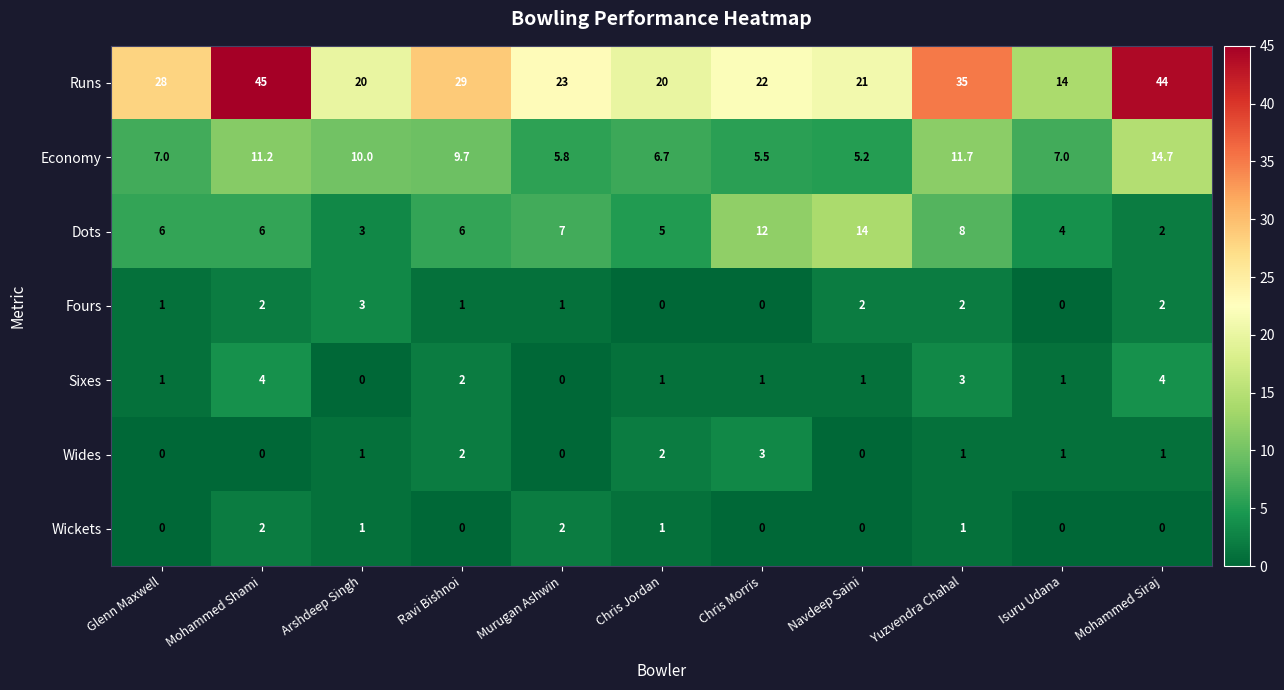

What is the sum of the Sixes values at Ravi Bishnoi and Chris Morris?

3.0